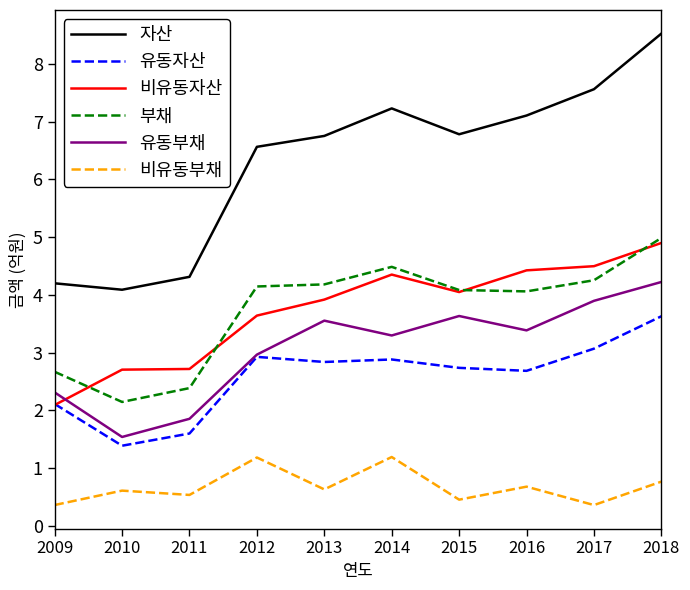

What is the difference between the highest and lowest values at 2010?

3.5